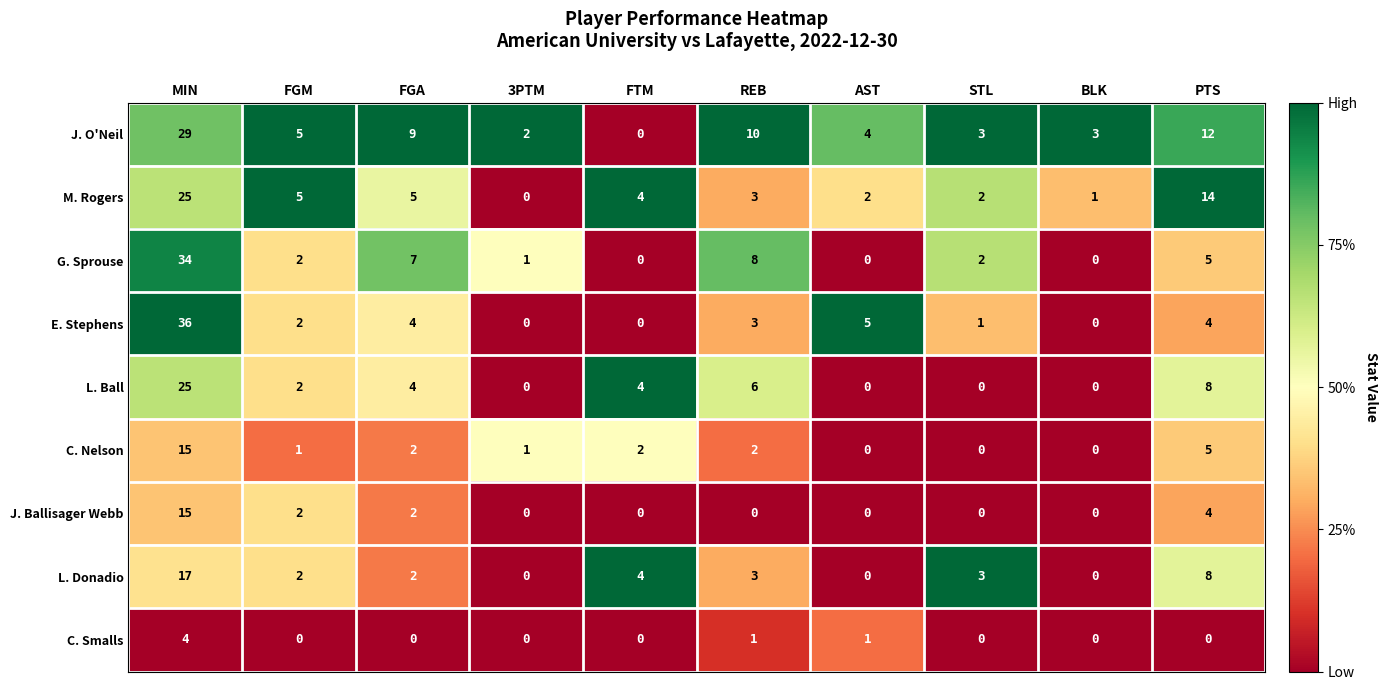

At which category is the sum across all series the highest?

MIN